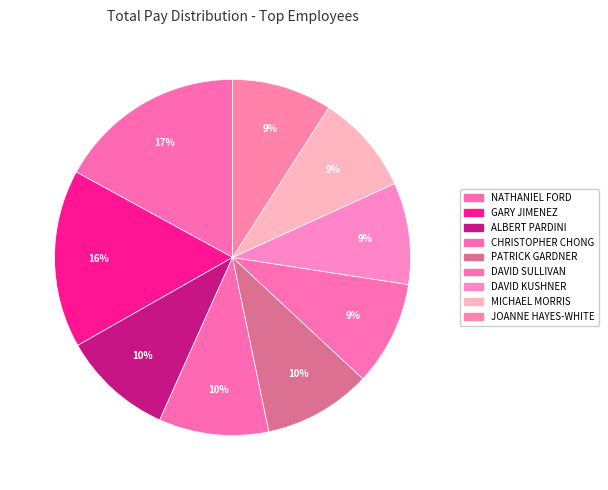

Is the sum of MICHAEL MORRIS and DAVID SULLIVAN greater than half?

No